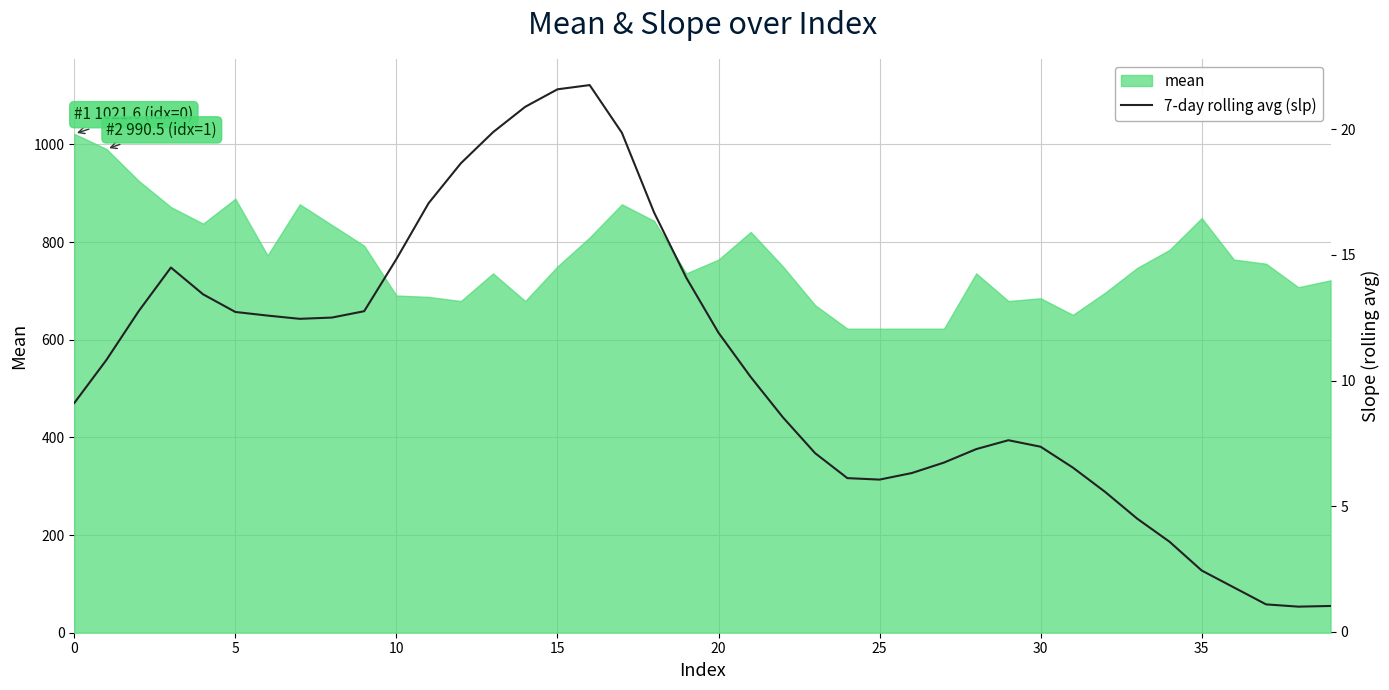

What is the minimum value shown in the chart?

1.0